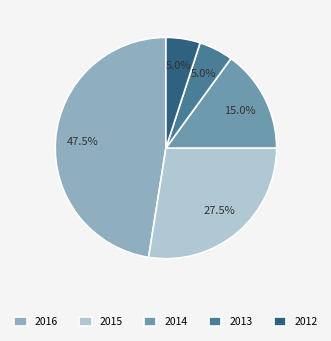

Is 2016 the majority of the pie?

No